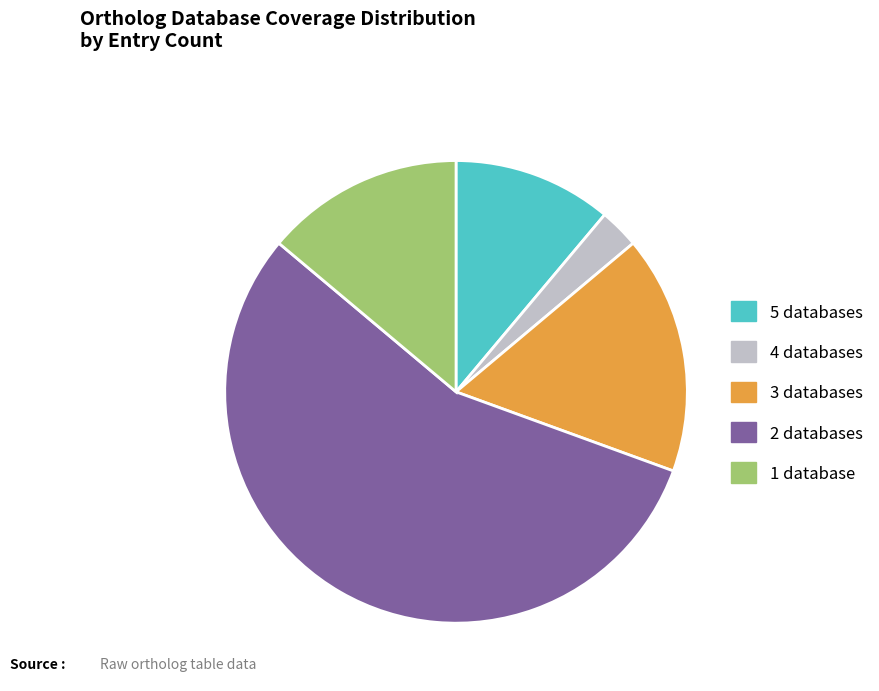

Is the sum of 2 databases and 5 databases greater than half?

Yes